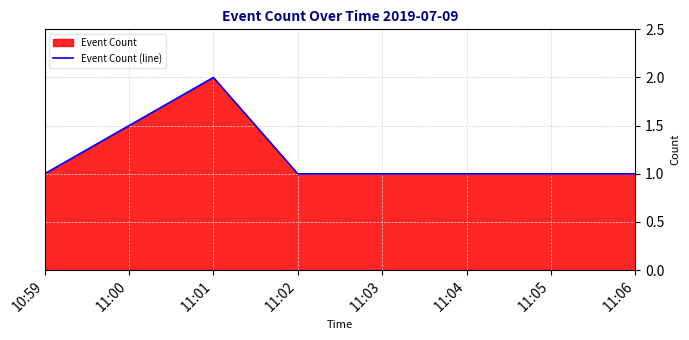

How many values exceed 1?

1